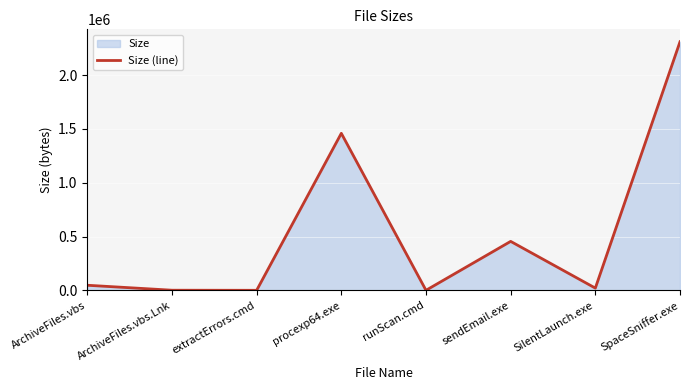

How many points are lower than both their immediate neighbors (excluding endpoints)?

3